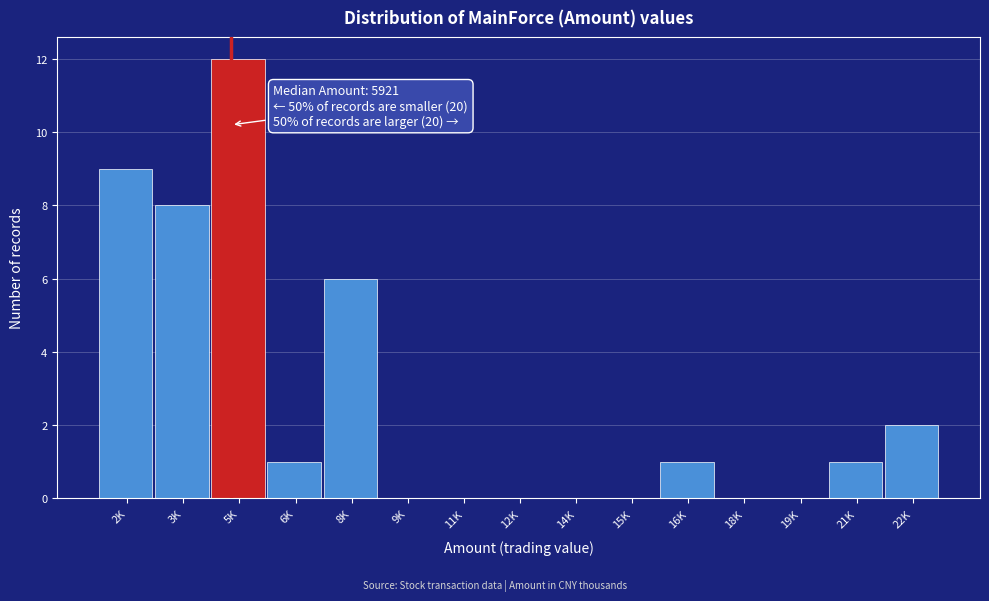

Reading left to right, transcribe all the data shown in this chart.

2K=9	3K=8	5K=12	6K=1	8K=6	9K=0	11K=0	12K=0	14K=0	15K=0	16K=1	18K=0	19K=0	21K=1	22K=2